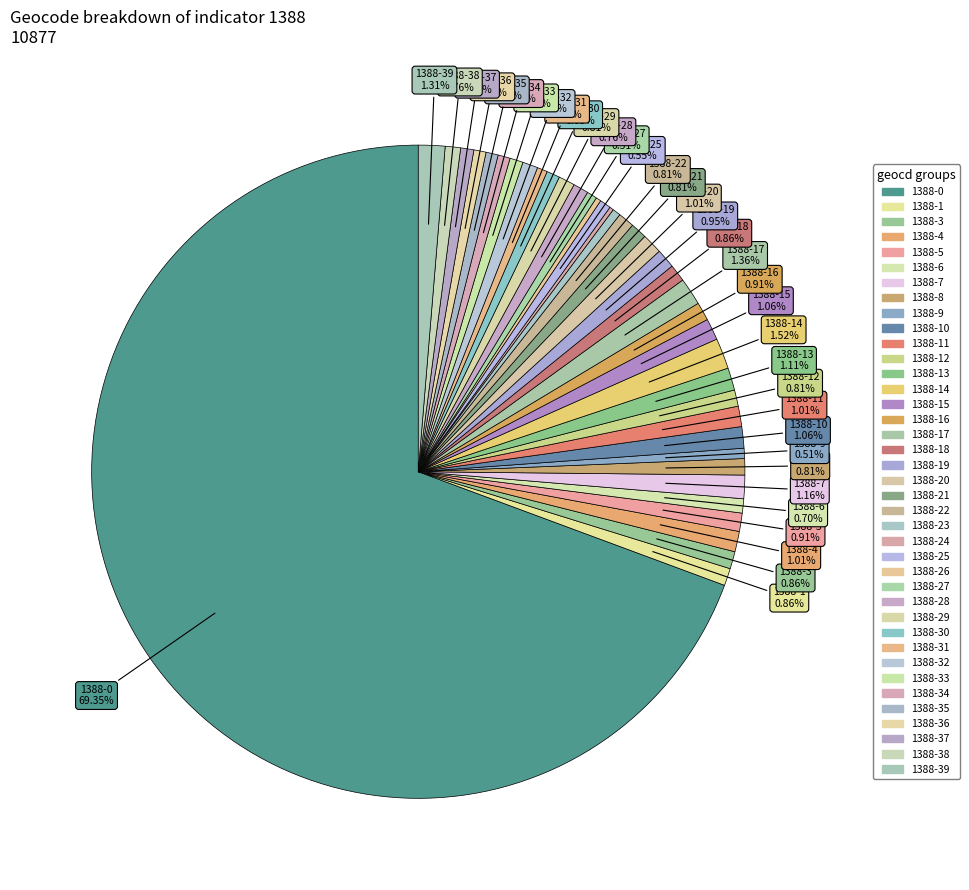

Is there any slice that represents more than half of the pie?

Yes